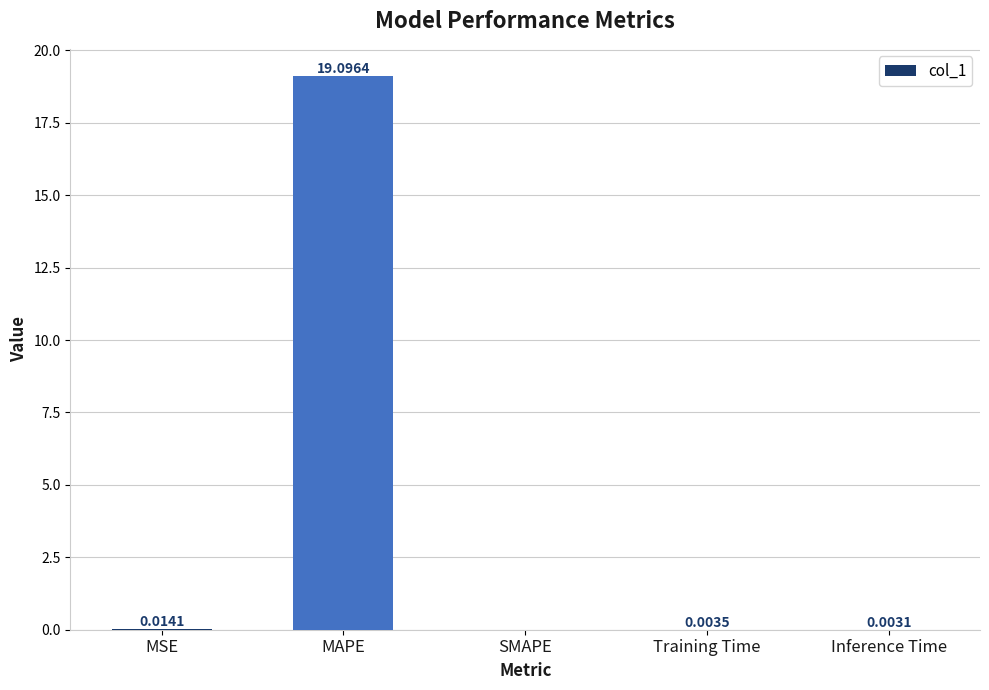

Which label corresponds to the largest value in the chart?

MAPE